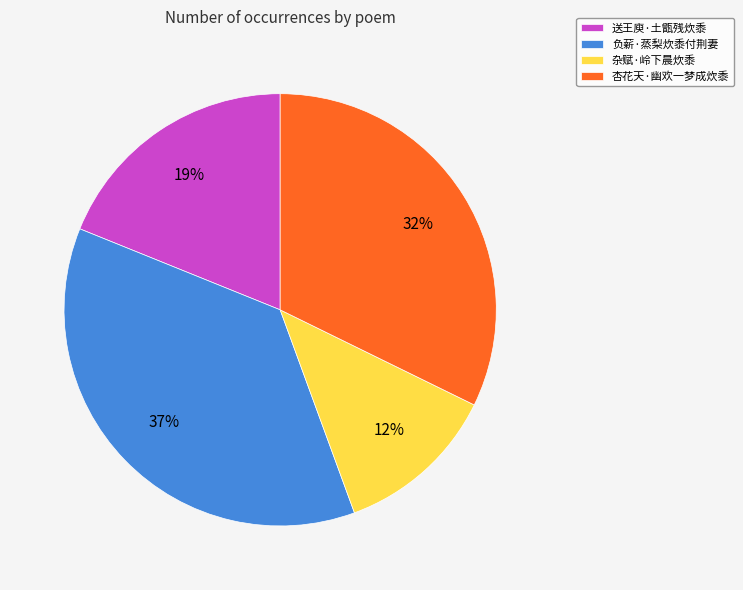

To the nearest percent, what is the combined percentage of 负薪·蒸梨炊黍付荆妻 and 杂赋·岭下晨炊黍?

49%